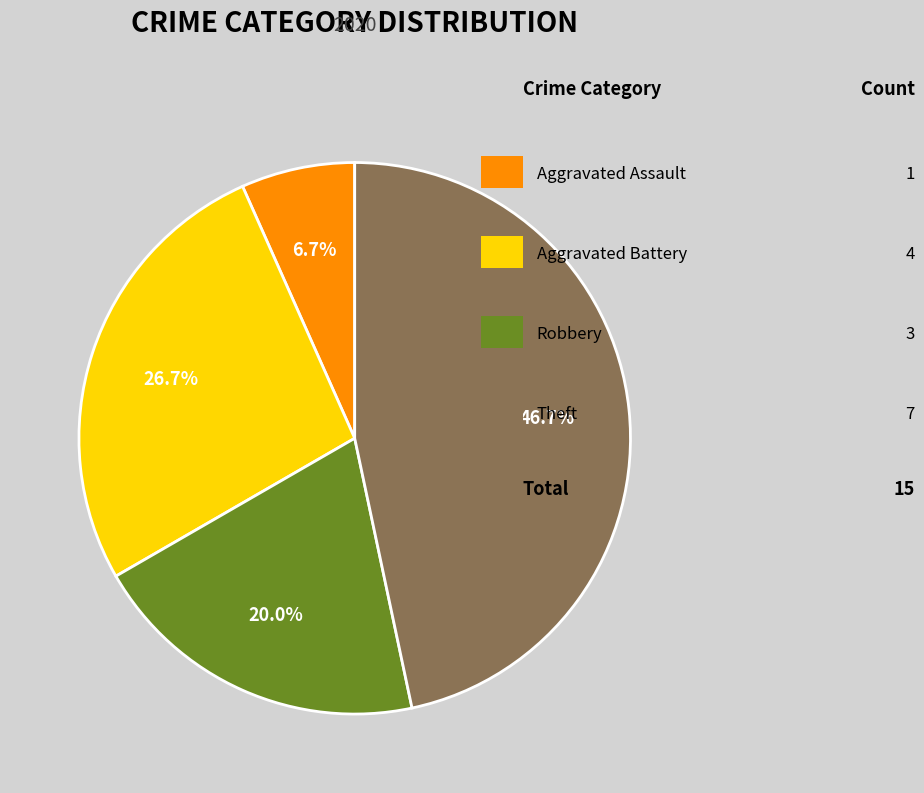

Is there a majority slice in this chart?

No